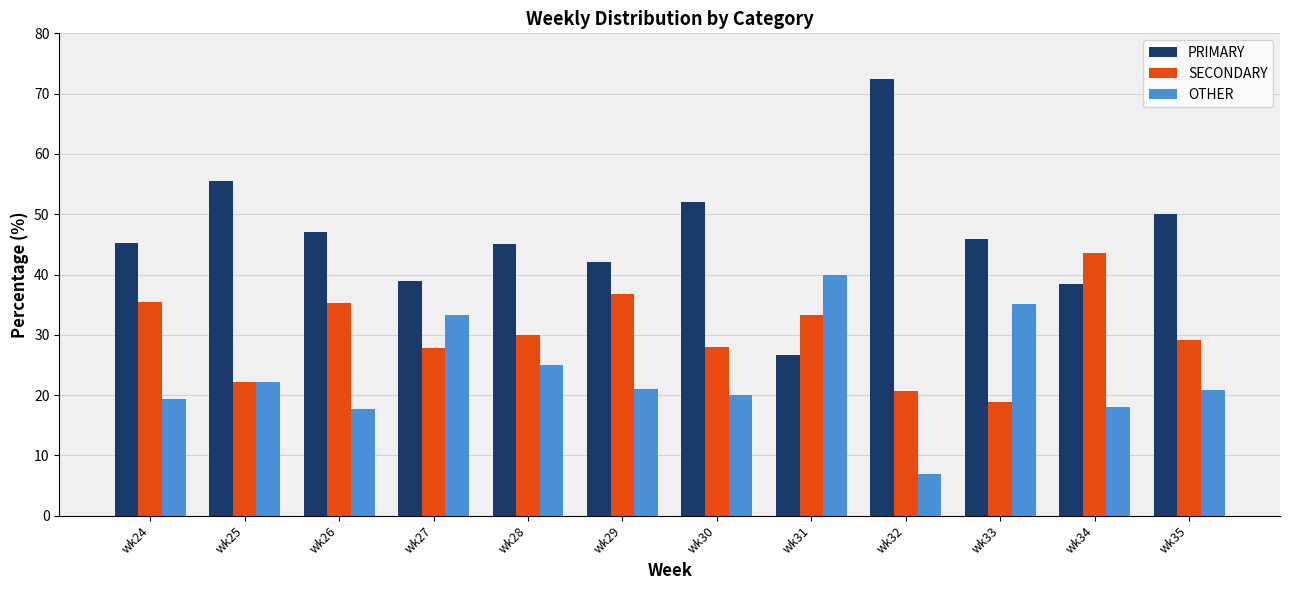

How many bars are there in each group?

3